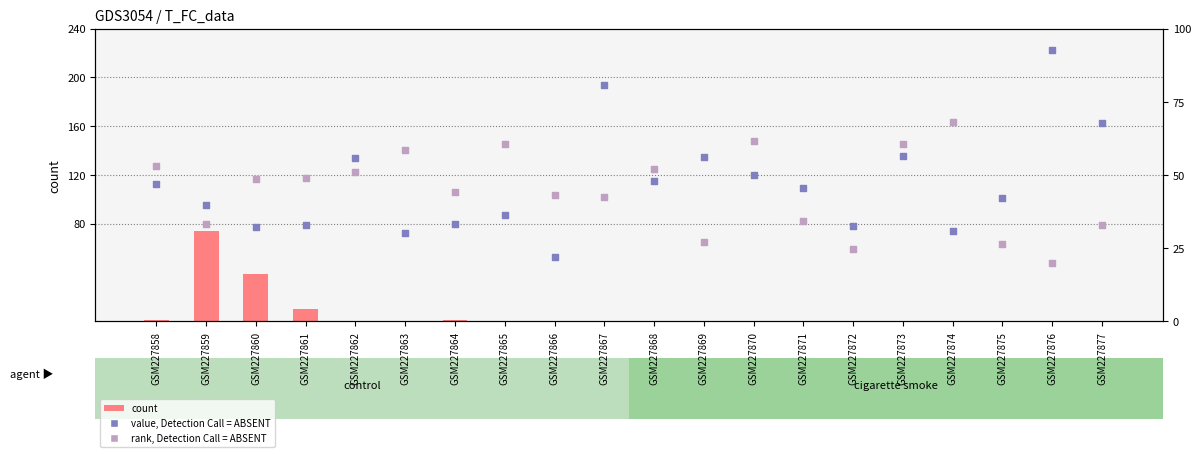

At how many categories does at least one series exceed 56?

10